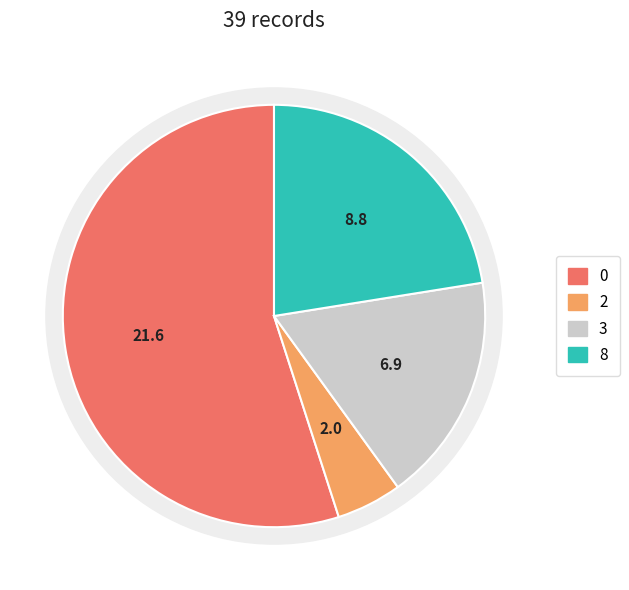

Is 0 the majority of the pie?

No